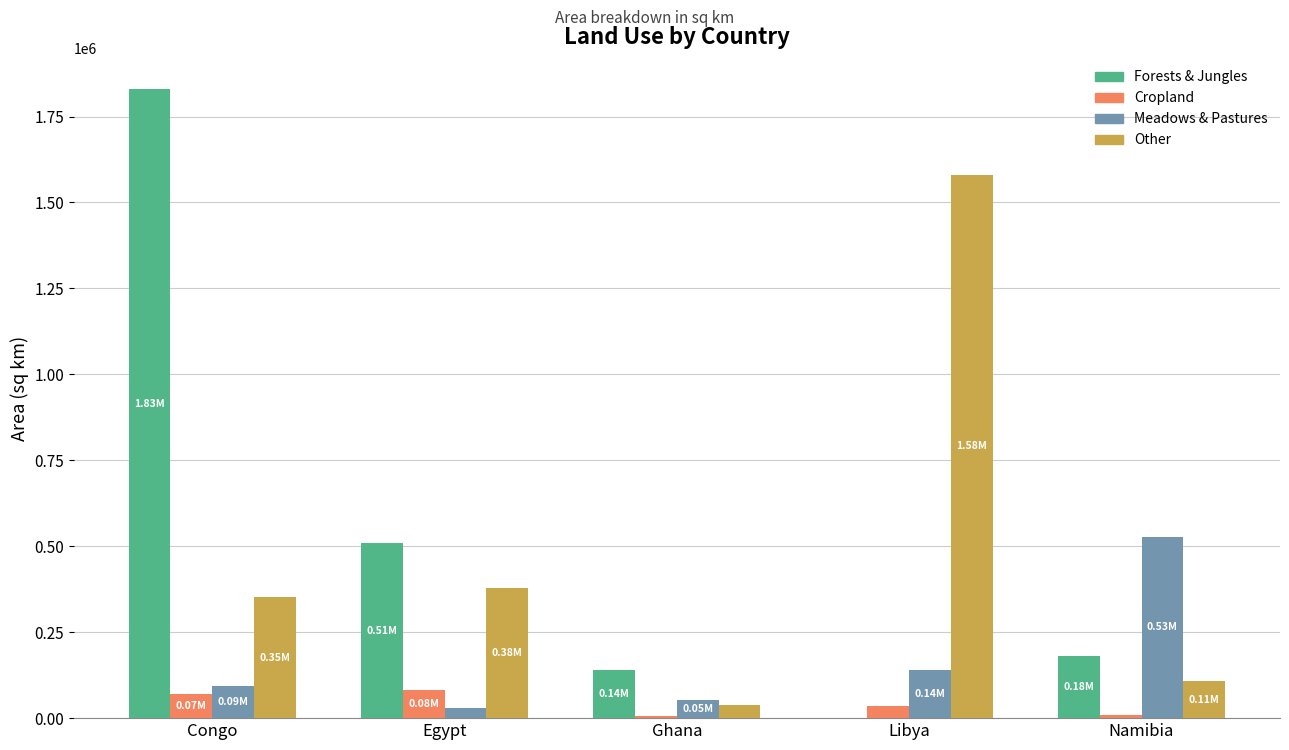

What is the greatest value displayed?

1829174.1